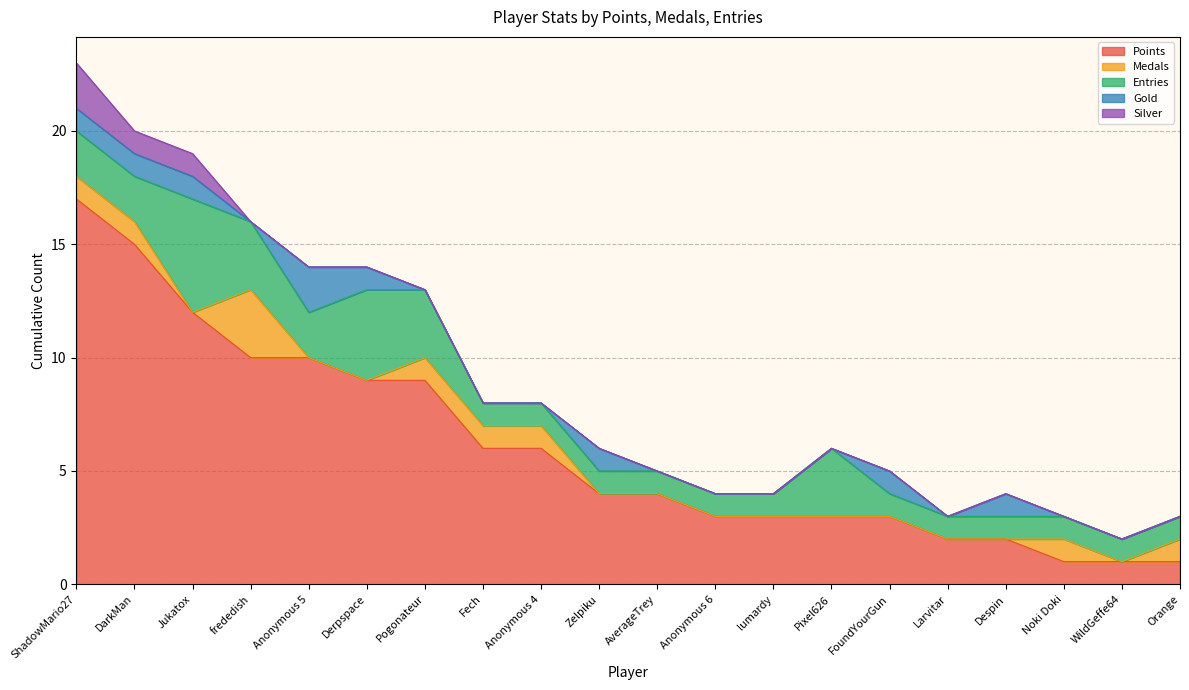

How many Silver values are between 0 and 1?

19